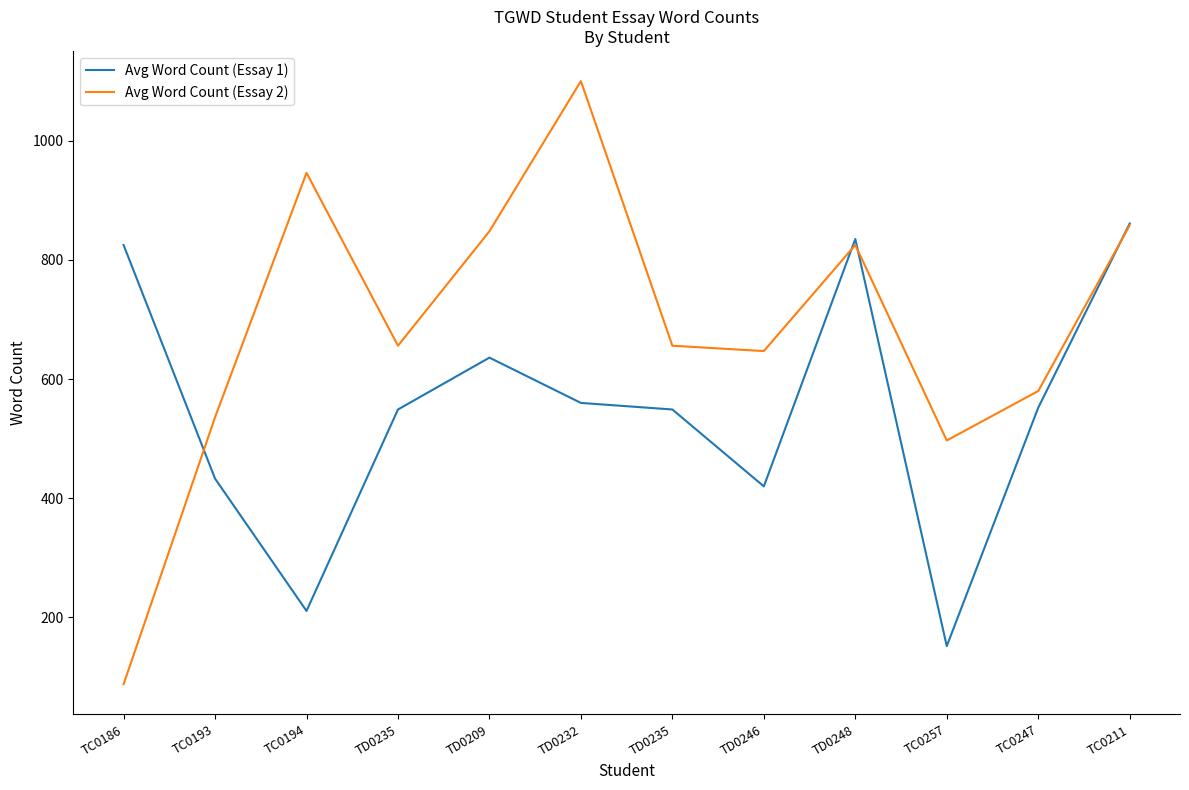

Does the chart have visible grid lines?

No